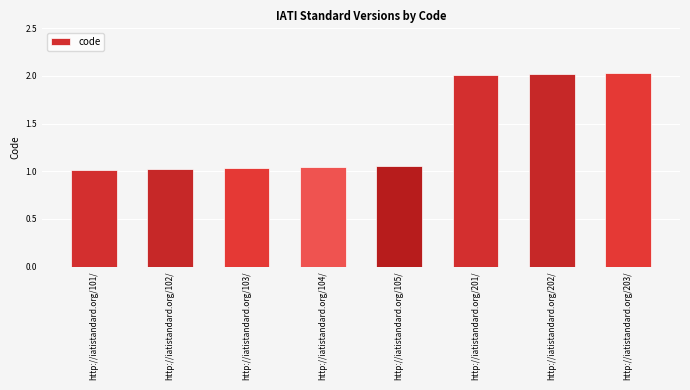

What is the label of the 8th bar from the left?

http://iatistandard.org/203/